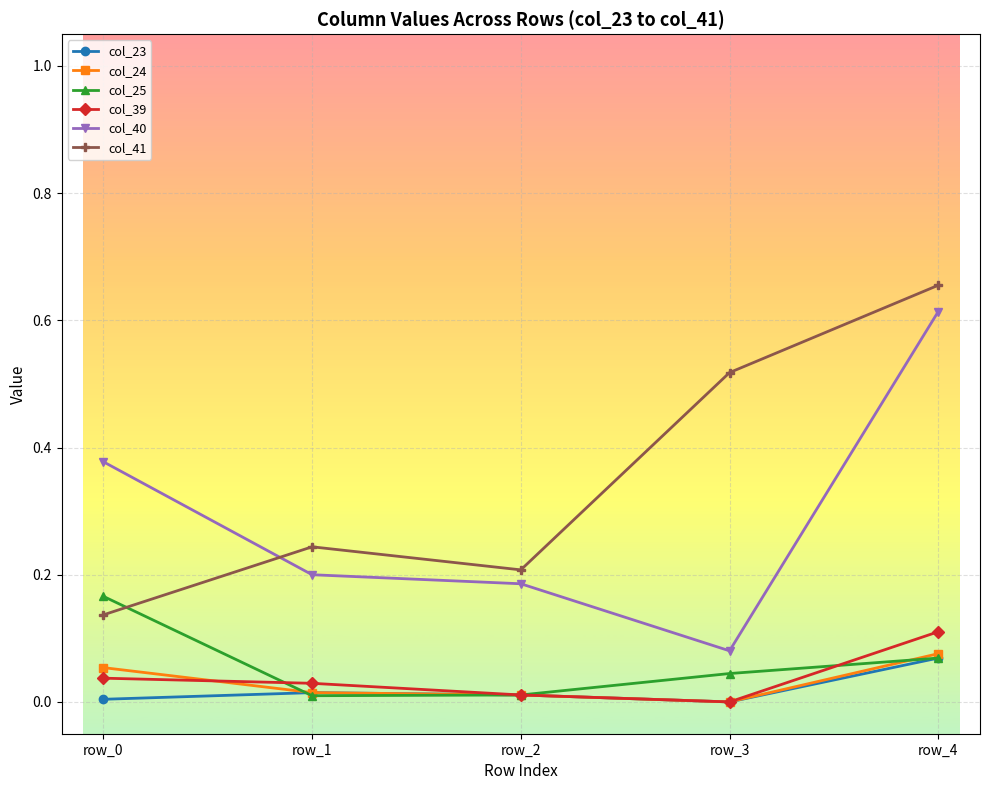

Which series has the widest spread of values?

col_40